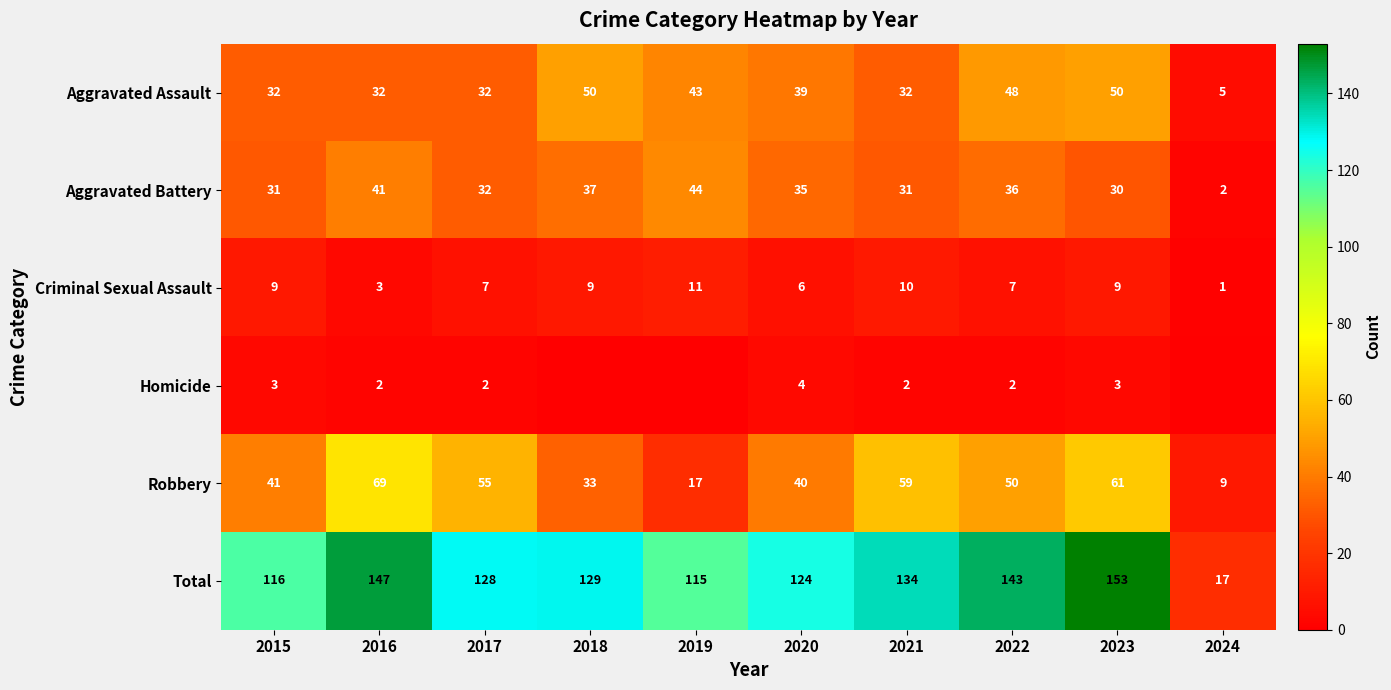

How many data points in Criminal Sexual Assault are less than 9?

5